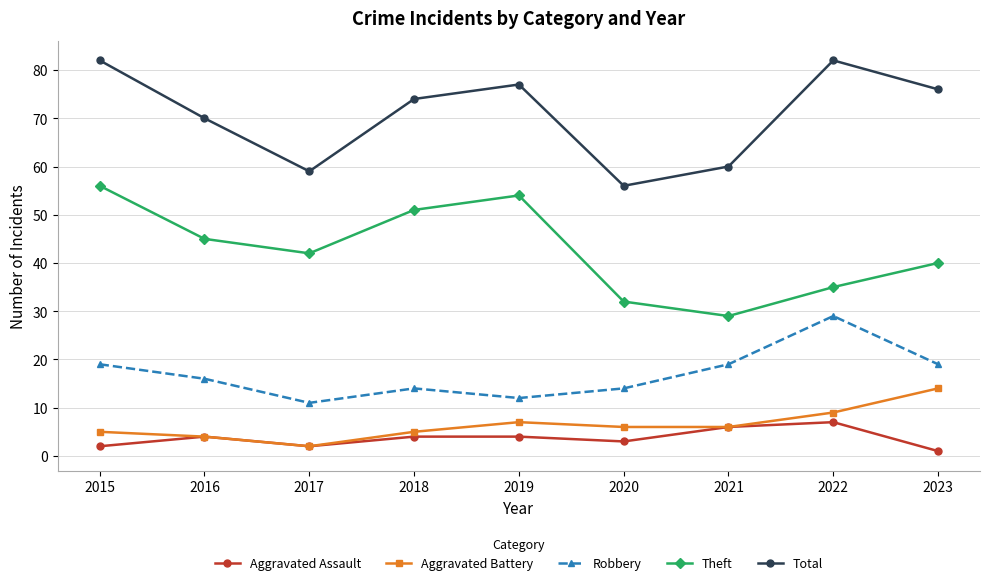

What is the total value across all series at 2017?

116